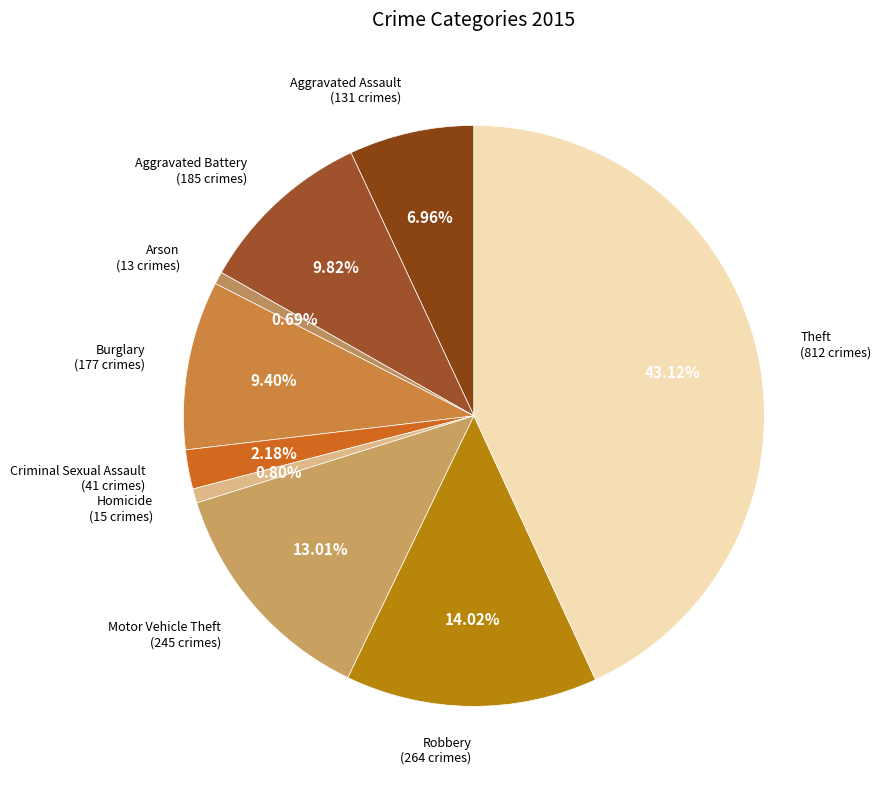

How many segments does this pie chart have?

9